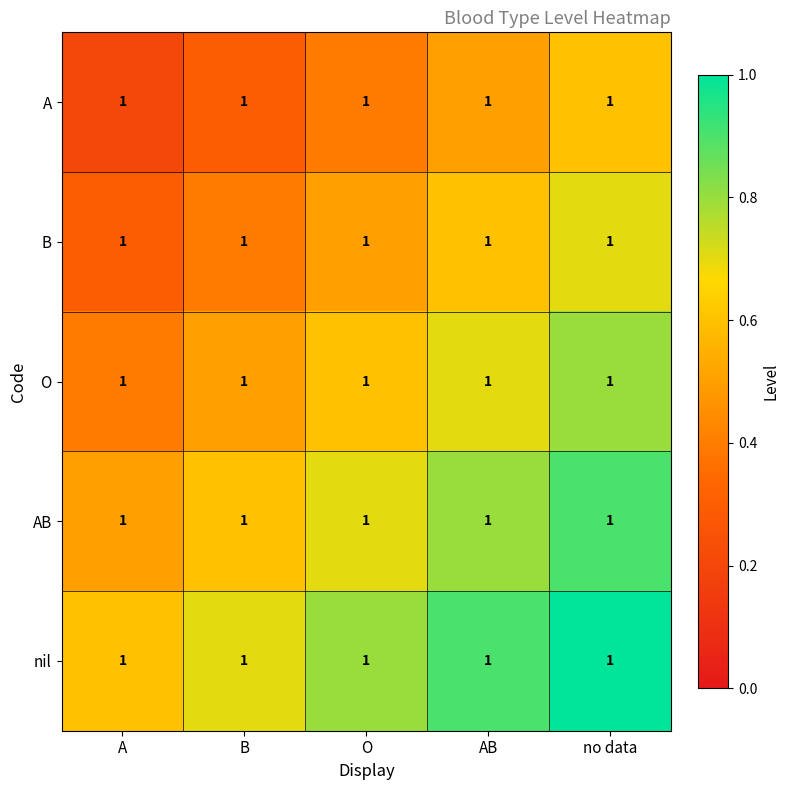

What is the difference between the nil values at B and no data?

0.3